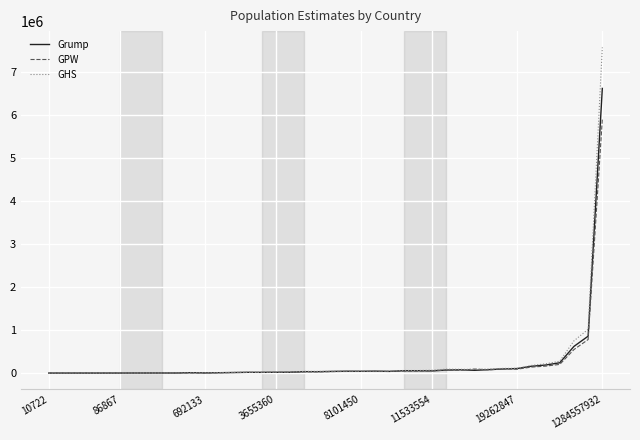

Rank the series by their maximum value, from highest to lowest.

GHS, Grump, GPW